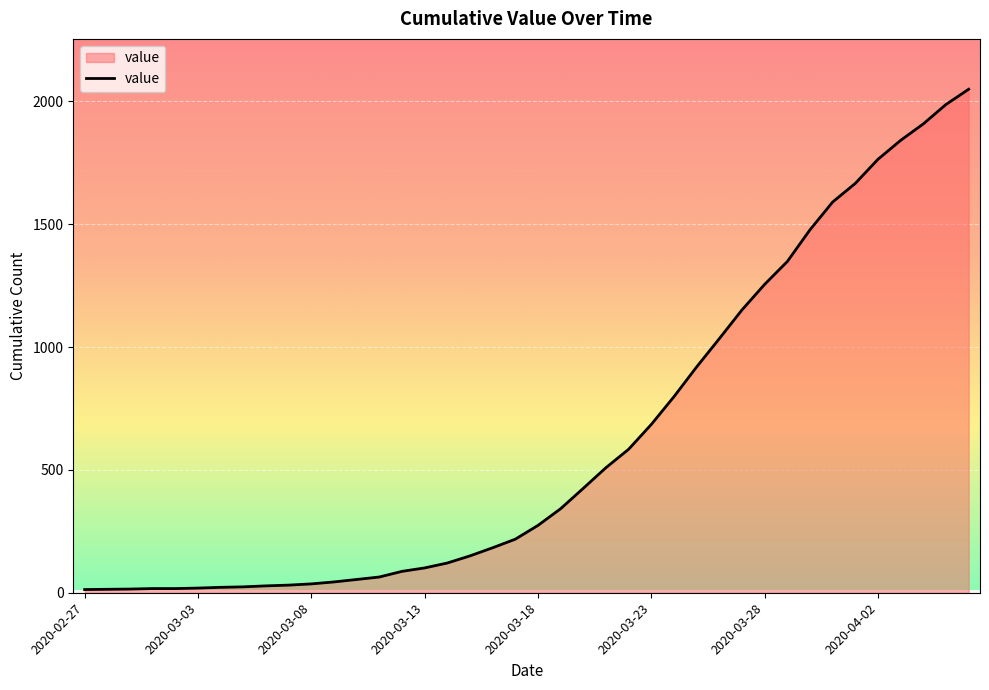

What is the difference between the maximum and minimum values?

2036